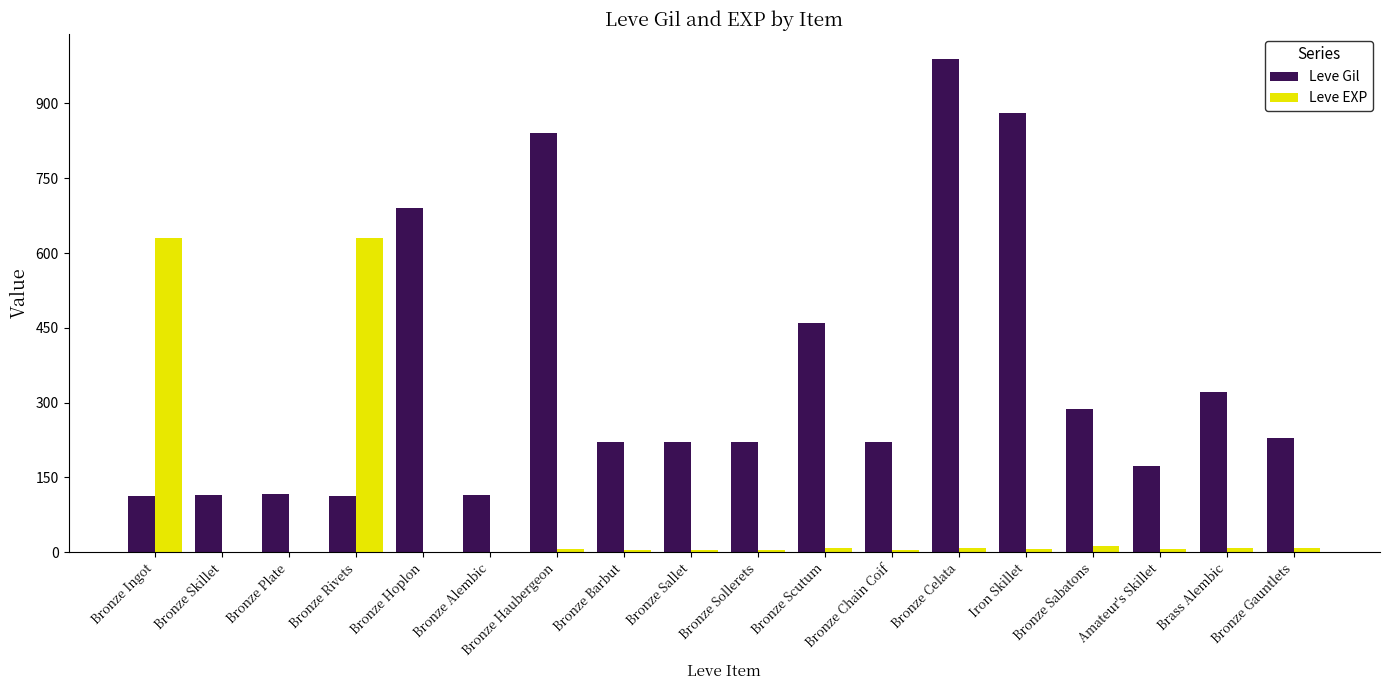

Is the value of Leve EXP at Bronze Haubergeon greater than the value of Leve Gil at Bronze Gauntlets?

No